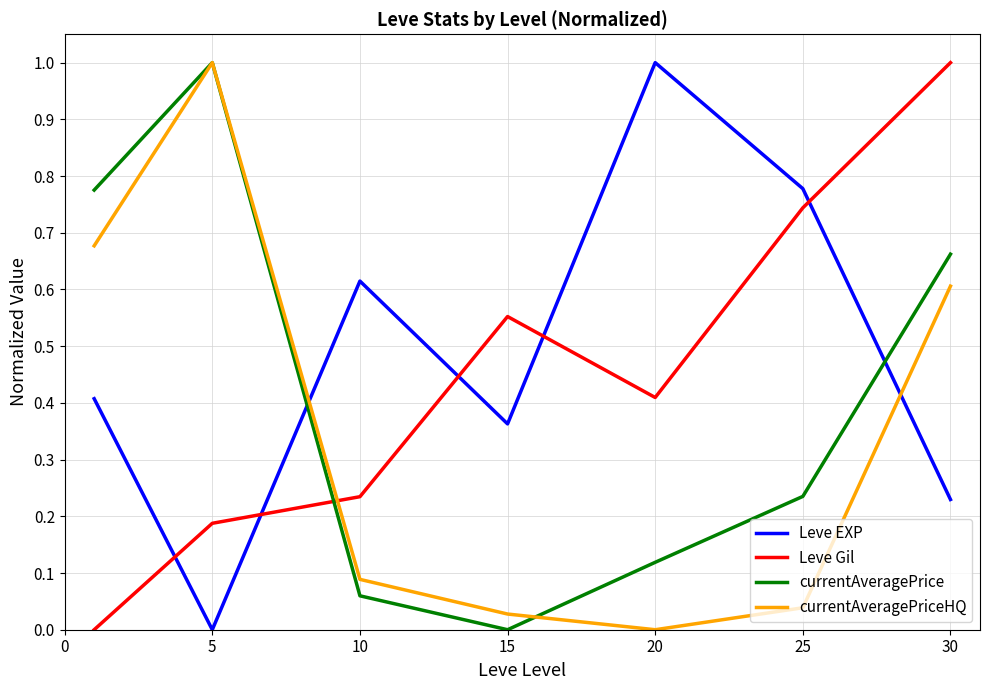

What is the highest value of the Leve EXP series?

1.0